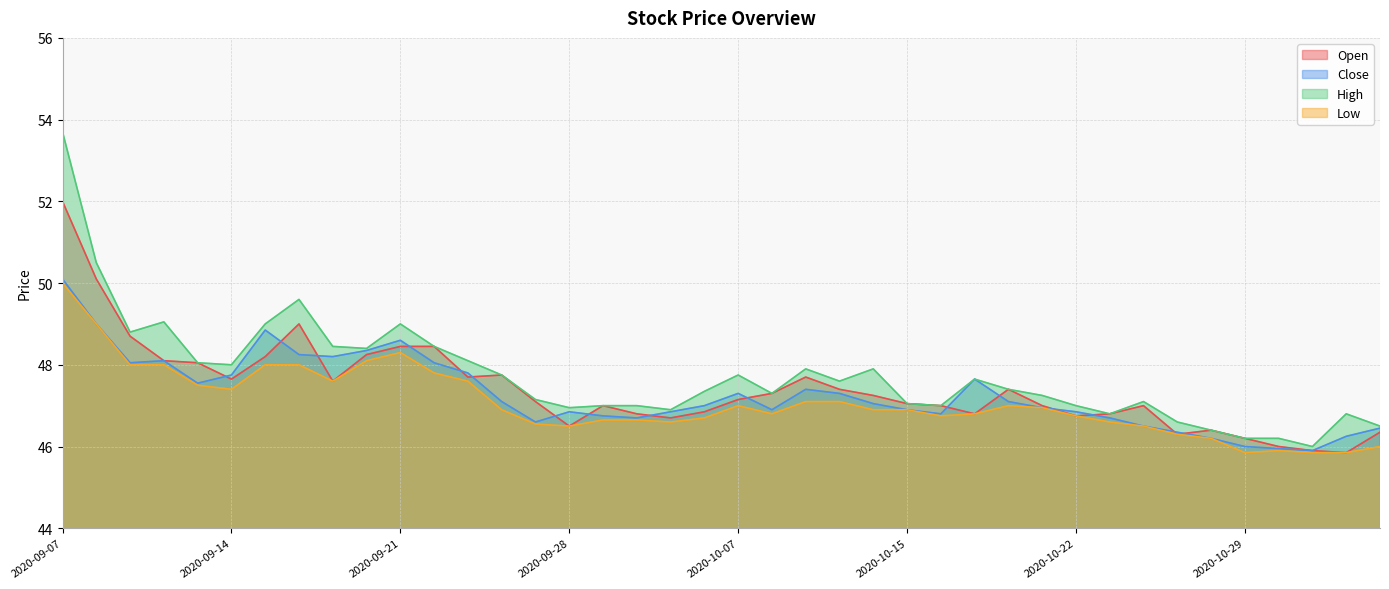

How many interior local valleys does the High series have?

10